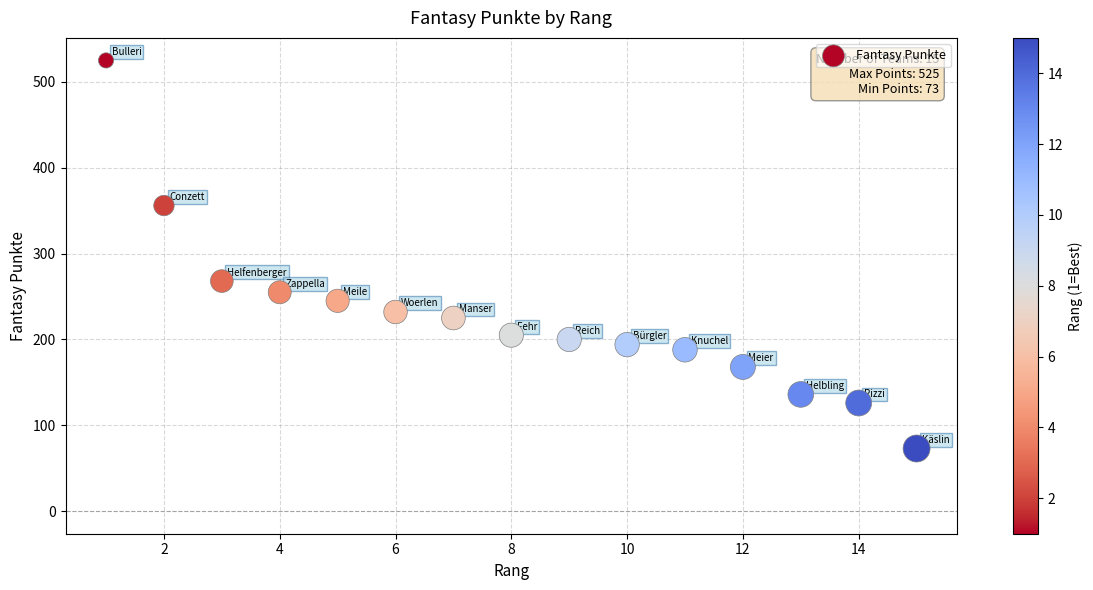

What Y value in the scatter plot is closest to 299?

268